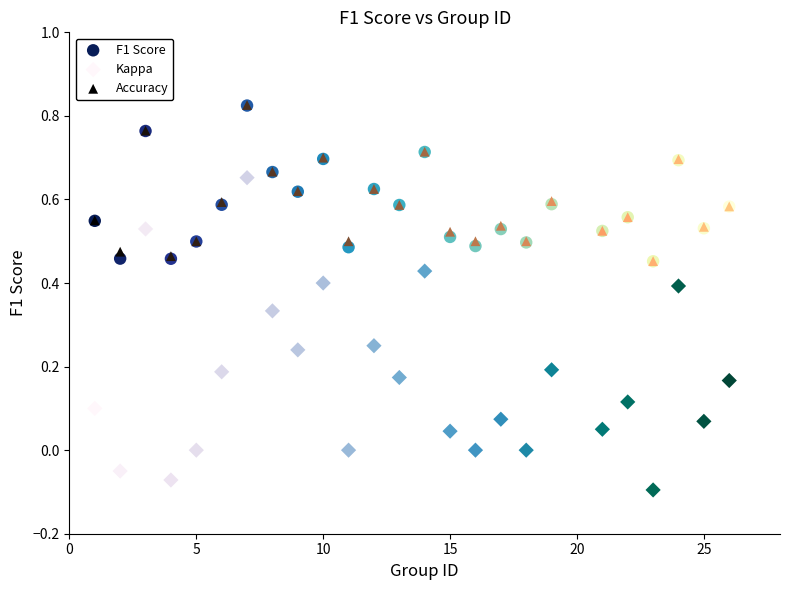

Which series has the largest Y range (max minus min)?

Kappa